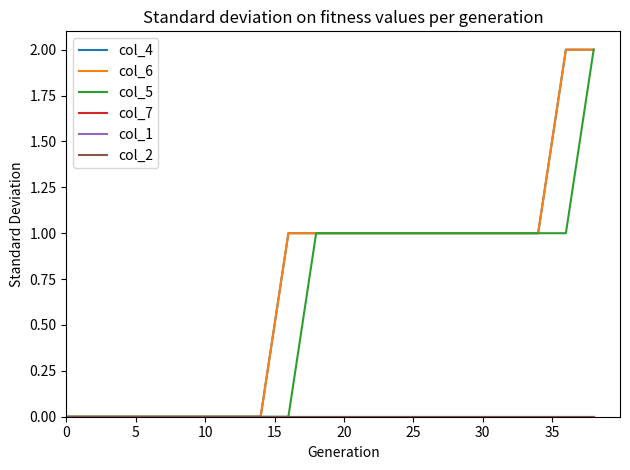

Is this an area chart (filled region under the line)?

No